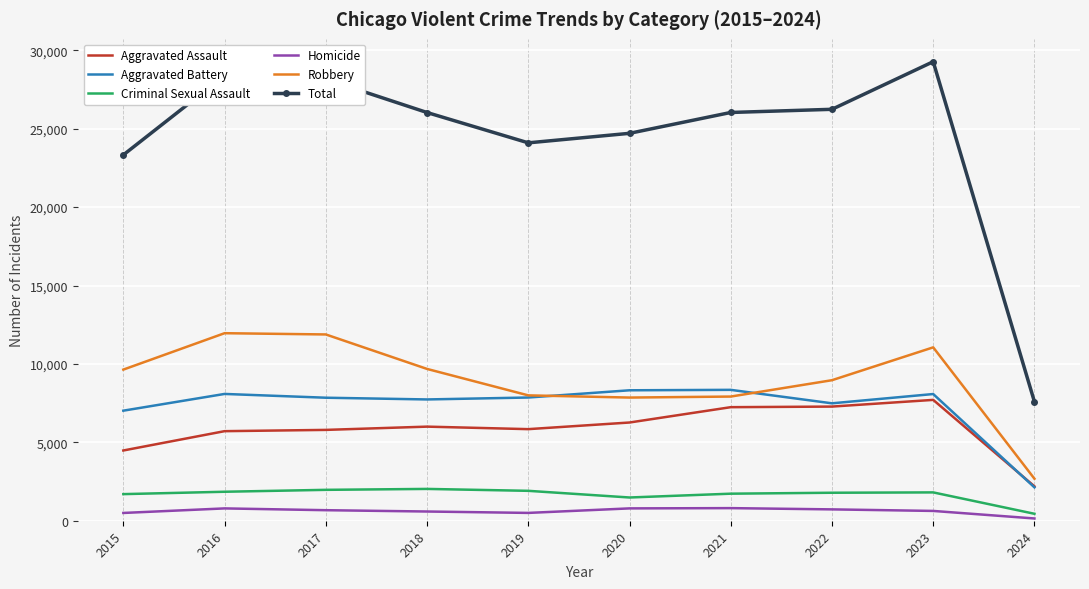

Which series has the largest total across all categories?

Total